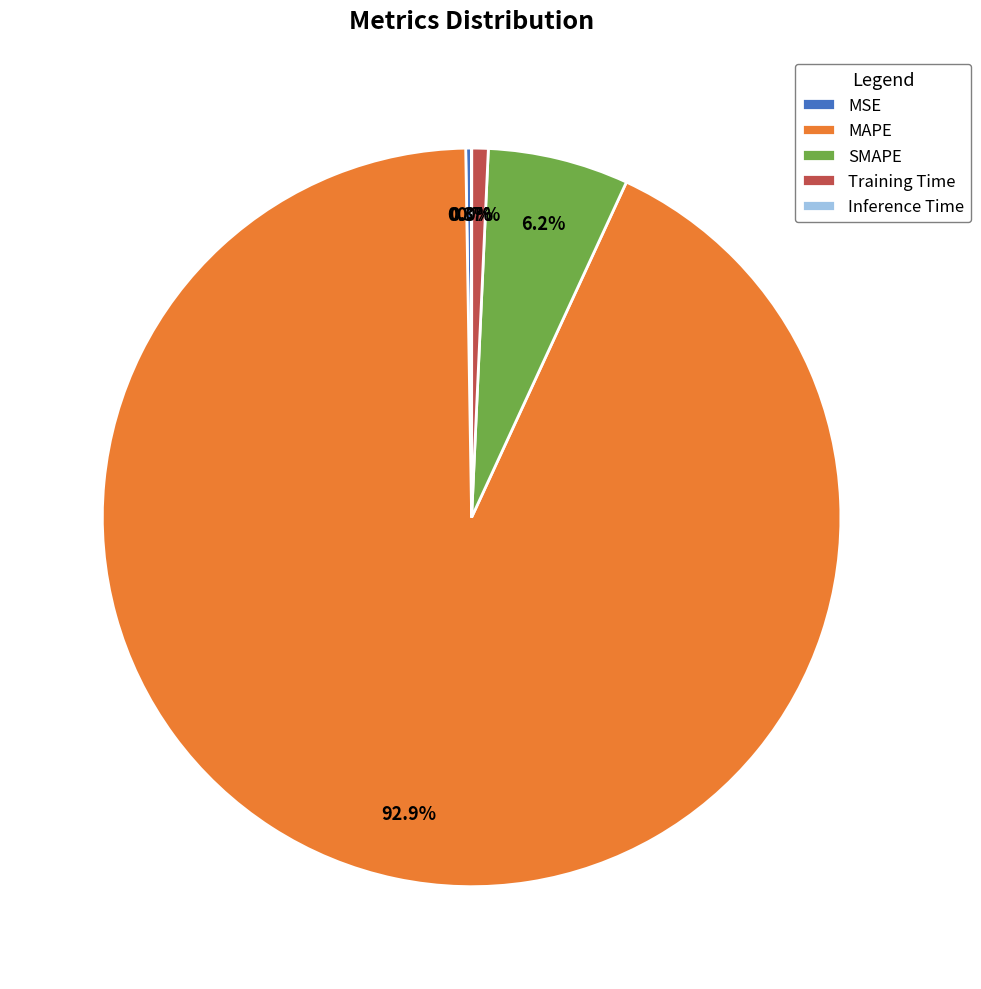

To the nearest percent, what is the combined percentage of SMAPE and MAPE?

99%